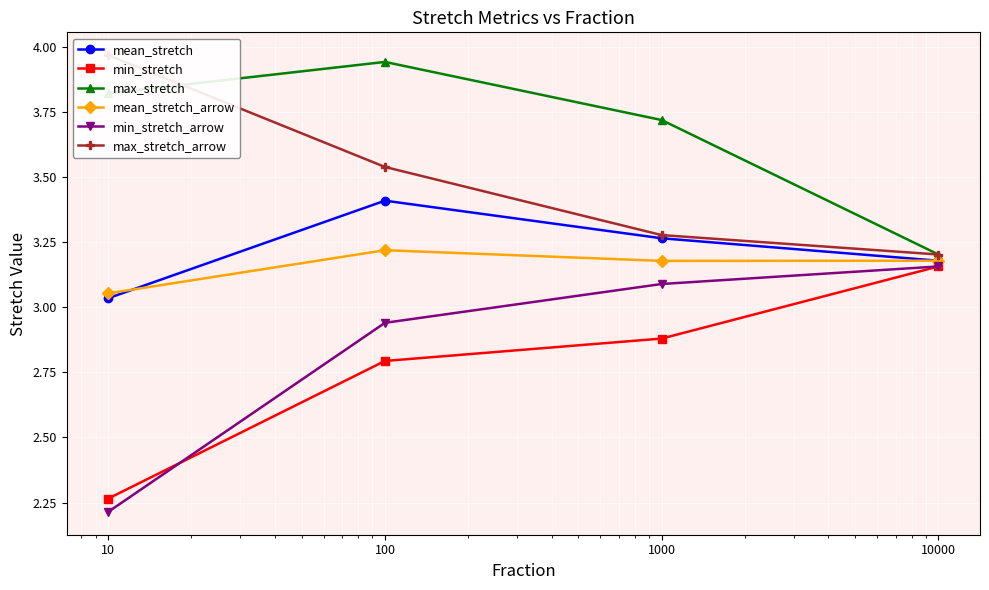

What value does the mean_stretch series have at 10?

3.0